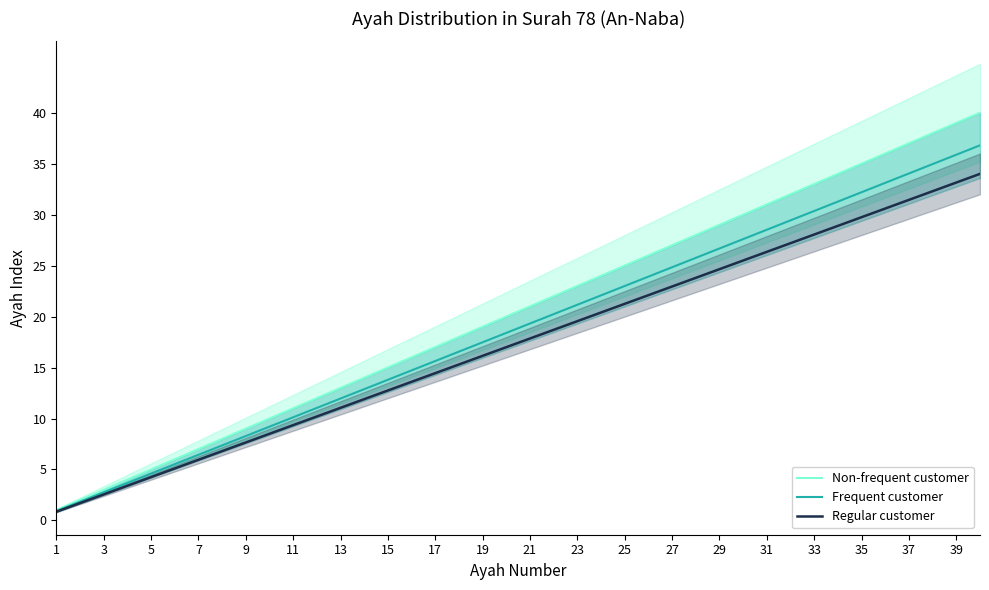

What is the maximum value for Frequent customer?

36.8